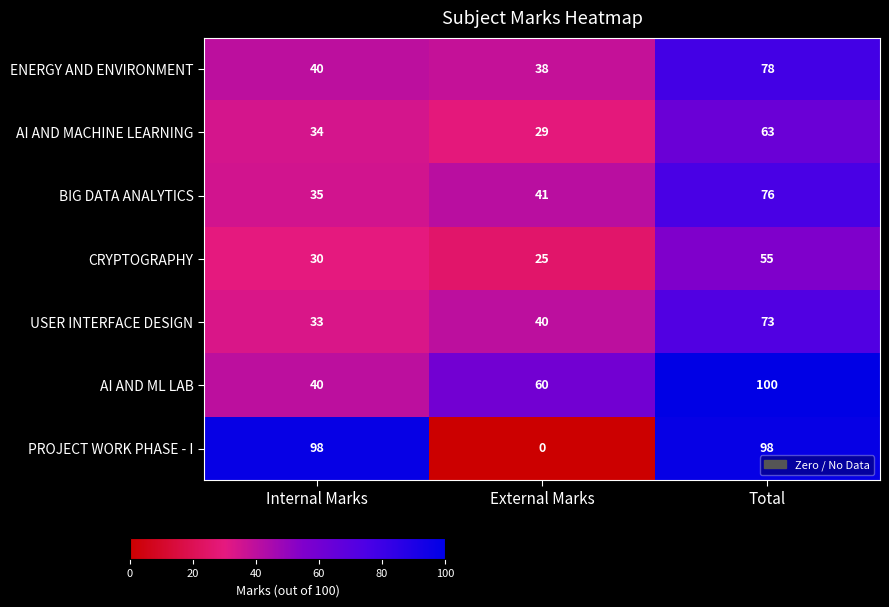

What is the difference between the highest and lowest values at Total?

45